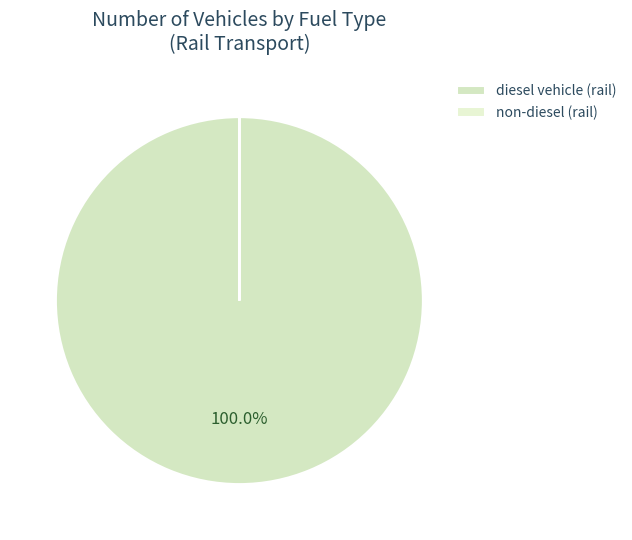

To the nearest percent, what is the average slice percentage?

50%